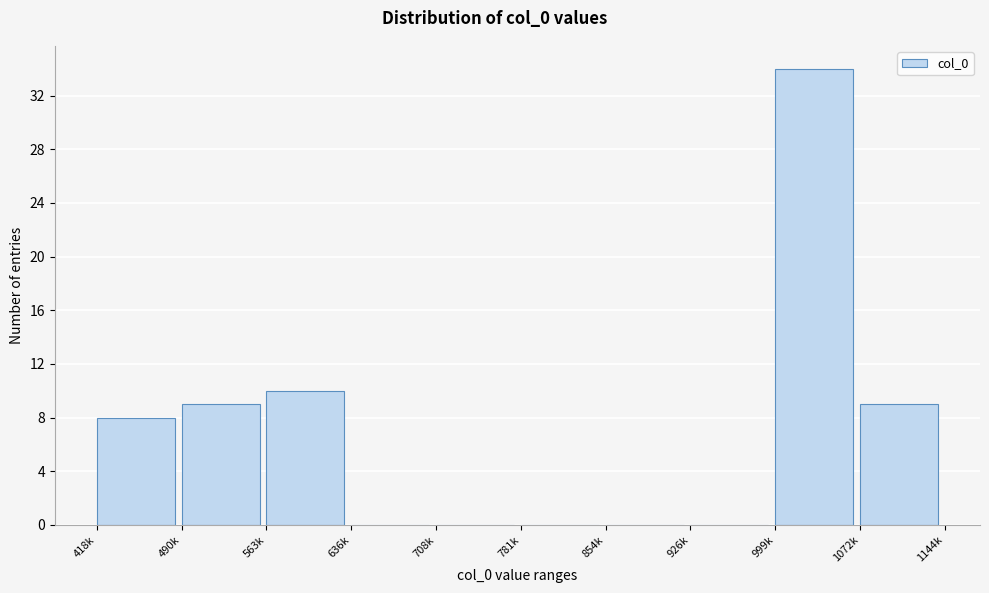

Reading left to right, list all the values displayed in this chart.

418k=8	490k=9	563k=10	636k=0	708k=0	781k=0	854k=0	926k=0	999k=34	1072k=9